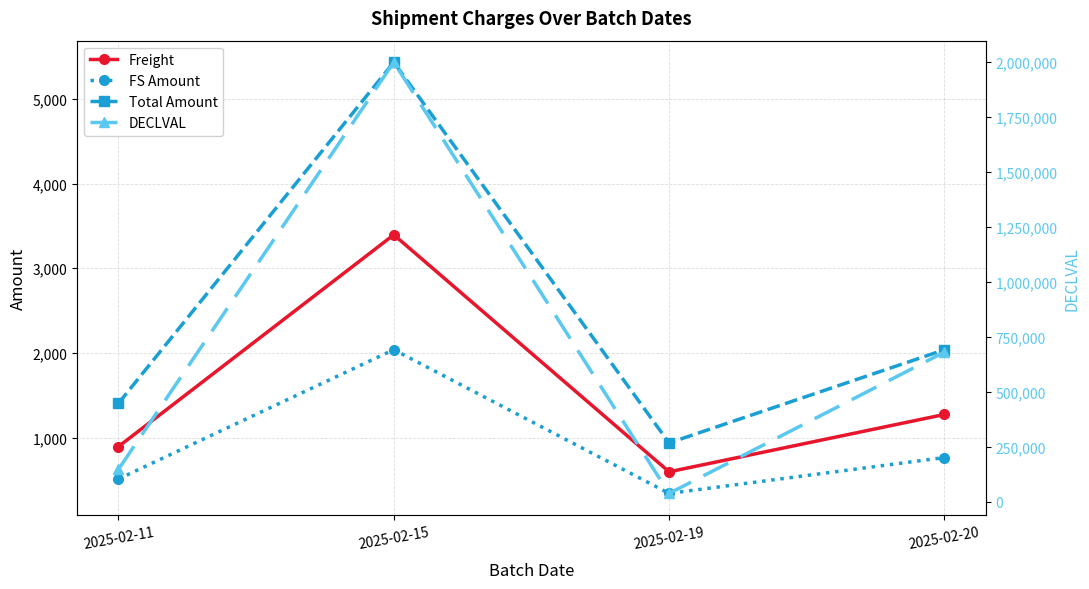

True or false: Freight and FS Amount cross at least once.

False